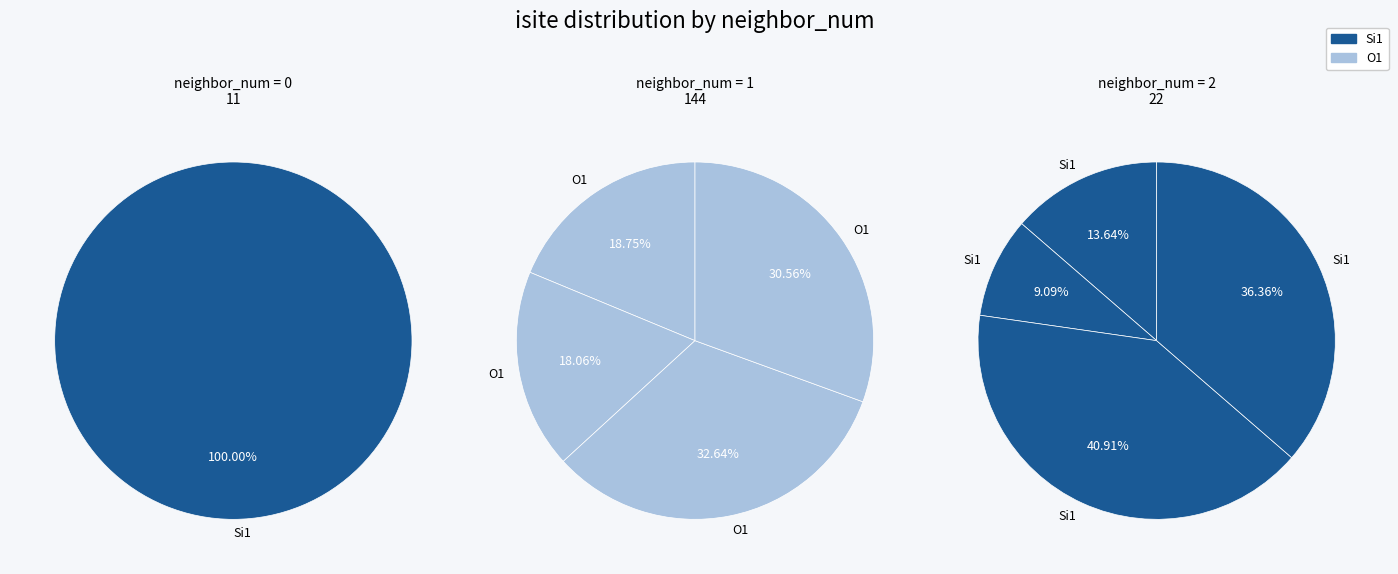

How many segments does this pie chart have?

9